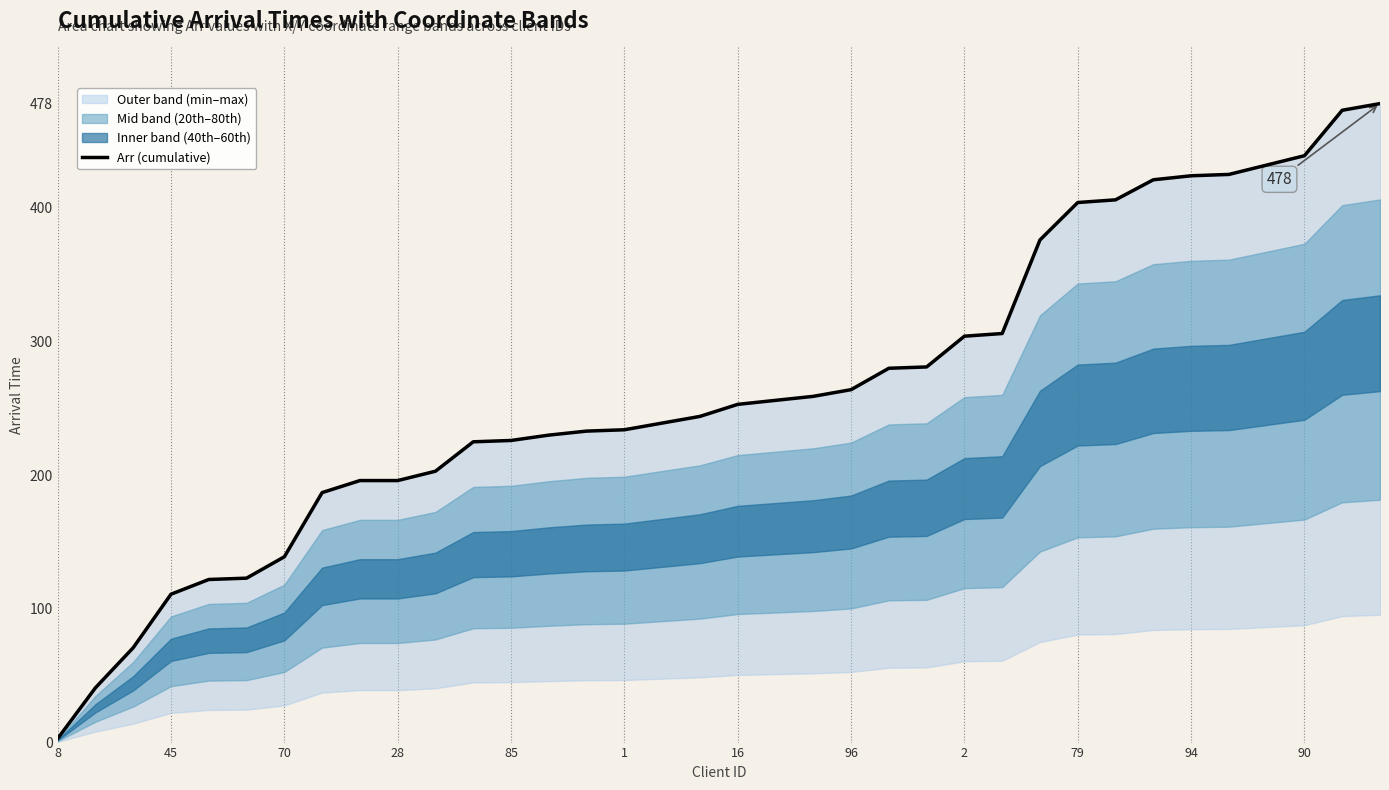

Which has a higher value, 85 or 16?

16